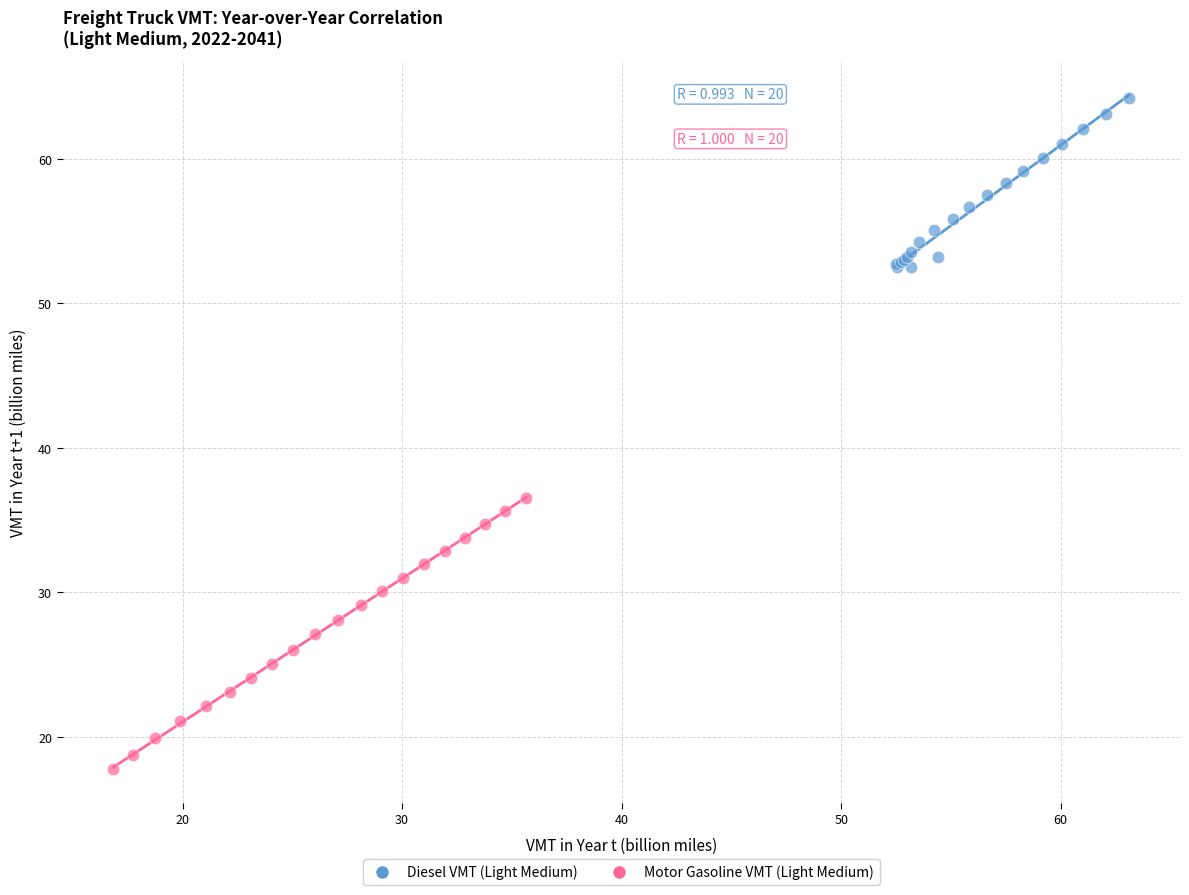

Which series reaches the minimum Y coordinate?

Motor Gasoline VMT (Light Medium)